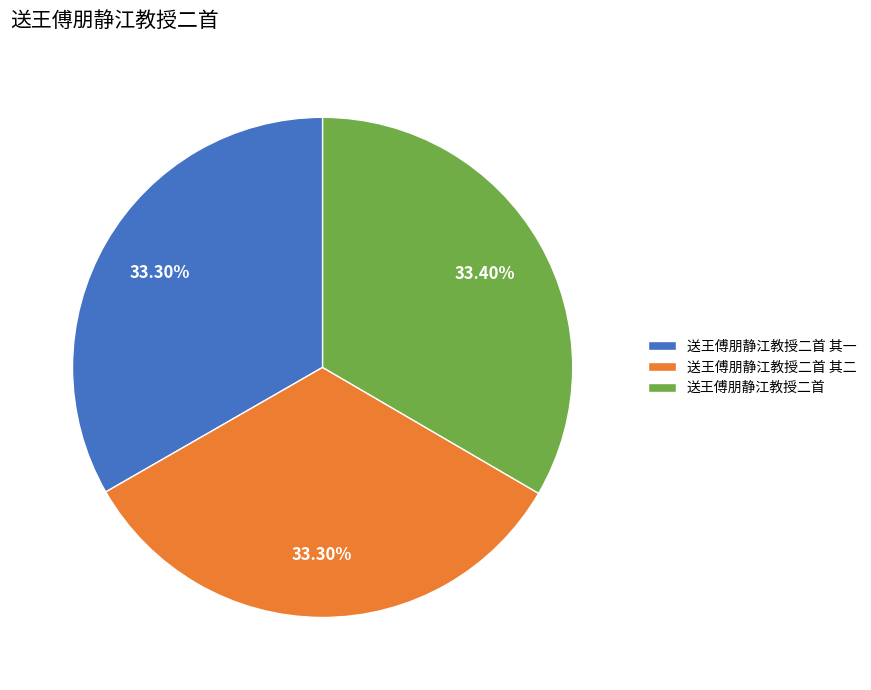

The 送王傅朋静江教授二首 slice represents 33% of the pie. True or false?

True